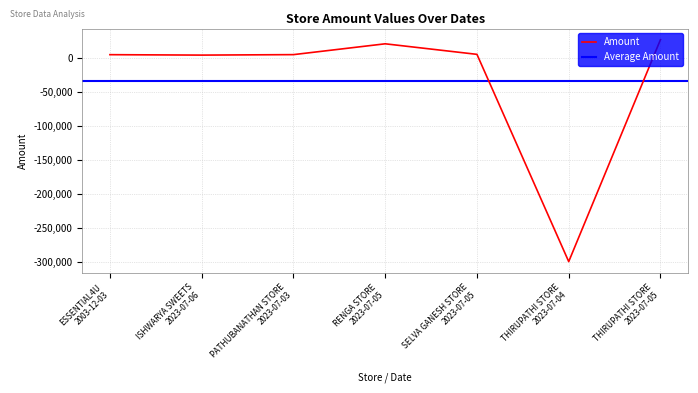

Is this an area chart (filled region under the line)?

No